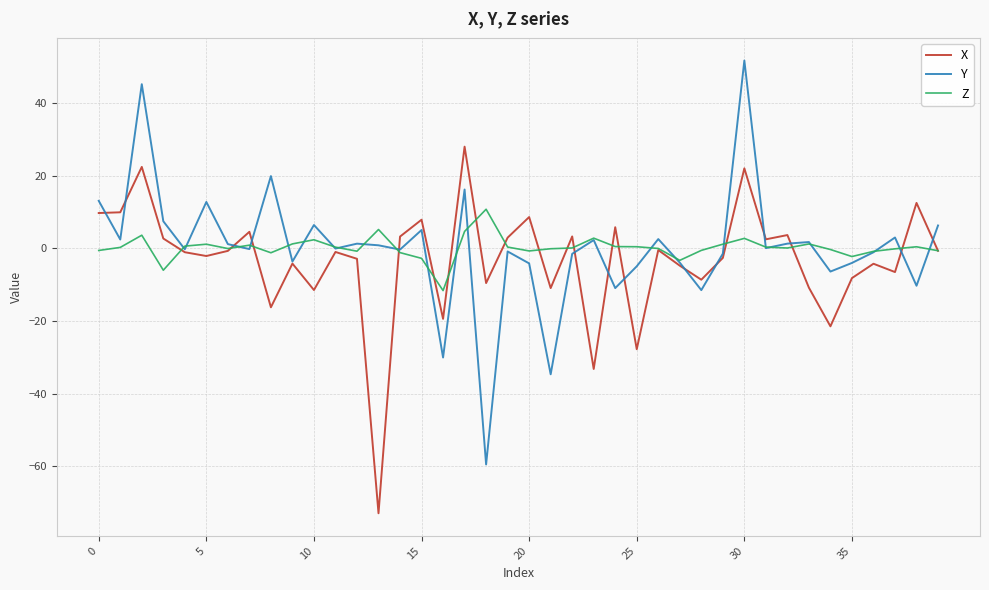

Which series has the largest range (max minus min)?

Y